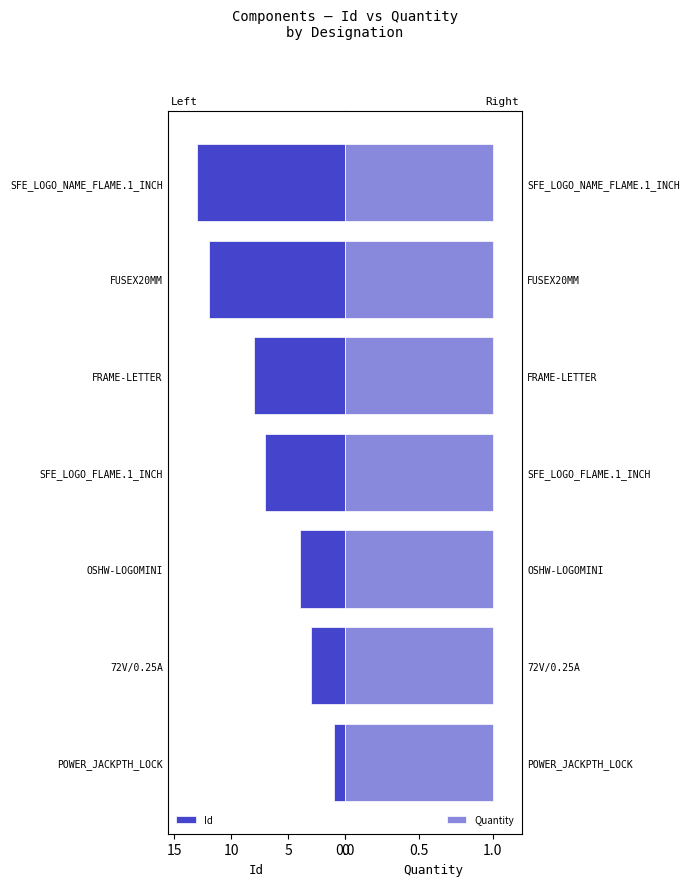

True or false: Id has a value of 5.3 at FUSEX20MM.

False